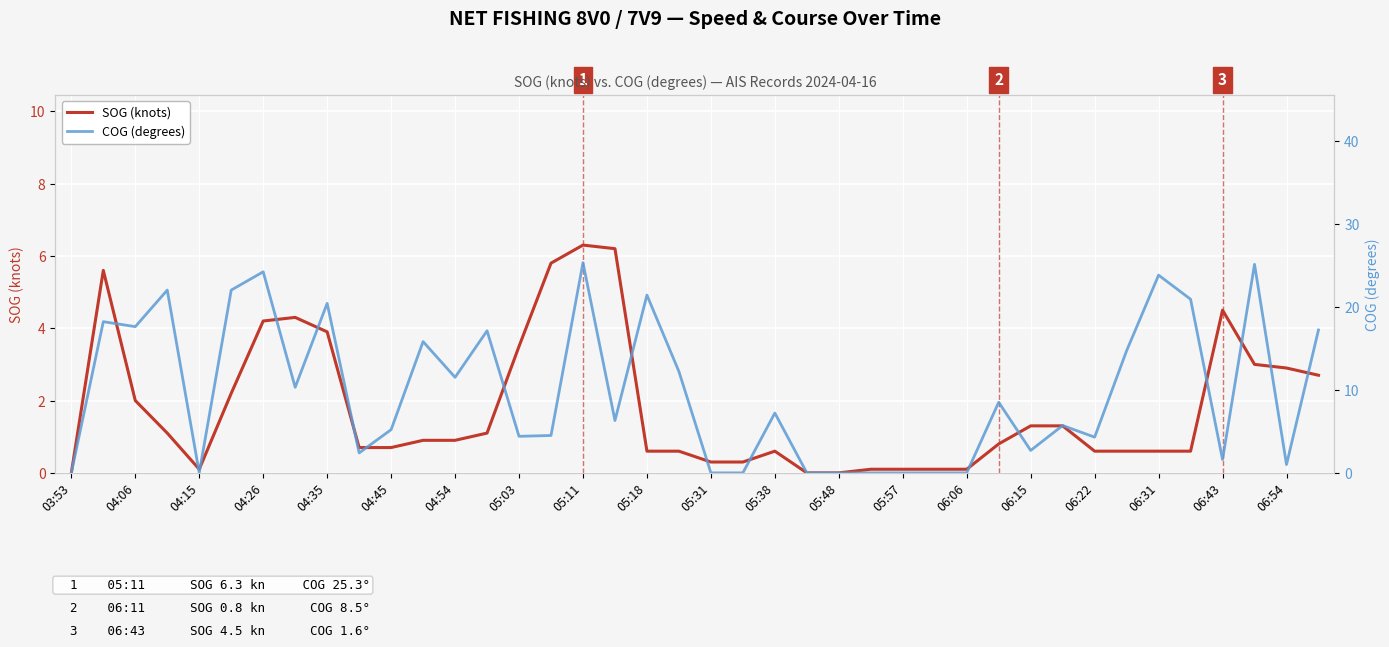

The SOG (knots) series shows 1.0 at 06:43. True or false?

False